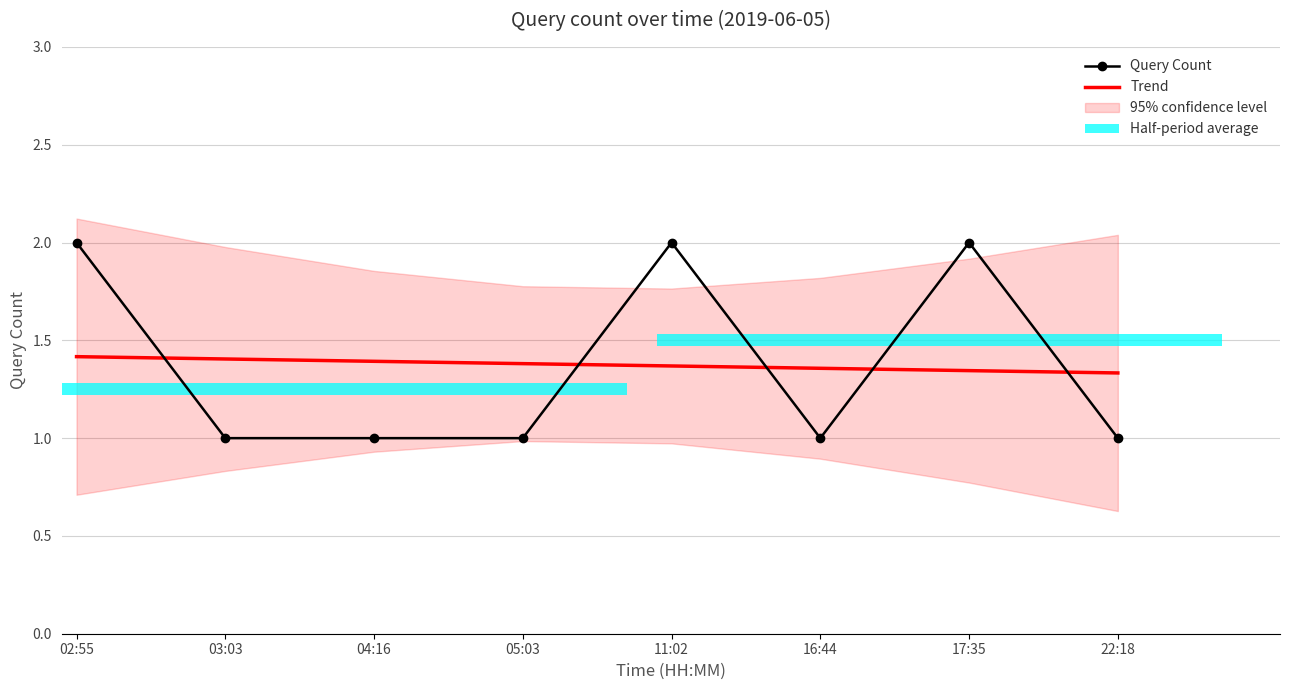

What is the label of the 2nd bar from the right?

17:35